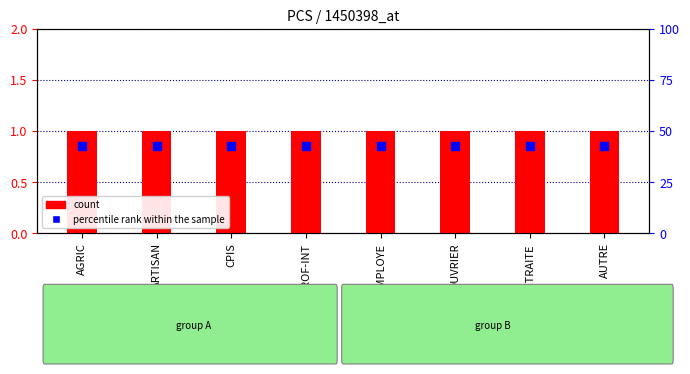

Which series has the largest Y range (max minus min)?

count